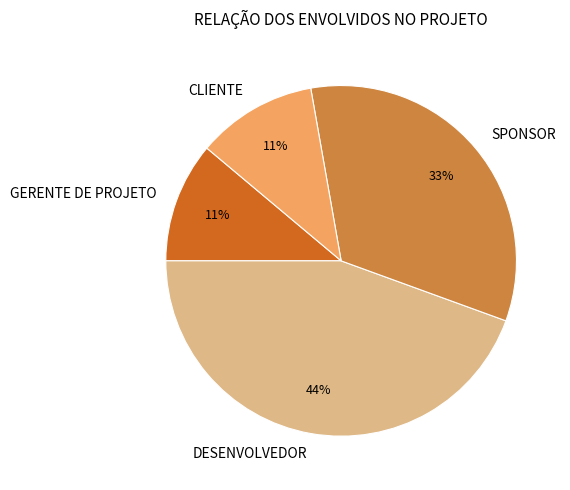

Between GERENTE DE PROJETO and SPONSOR, which is larger?

SPONSOR